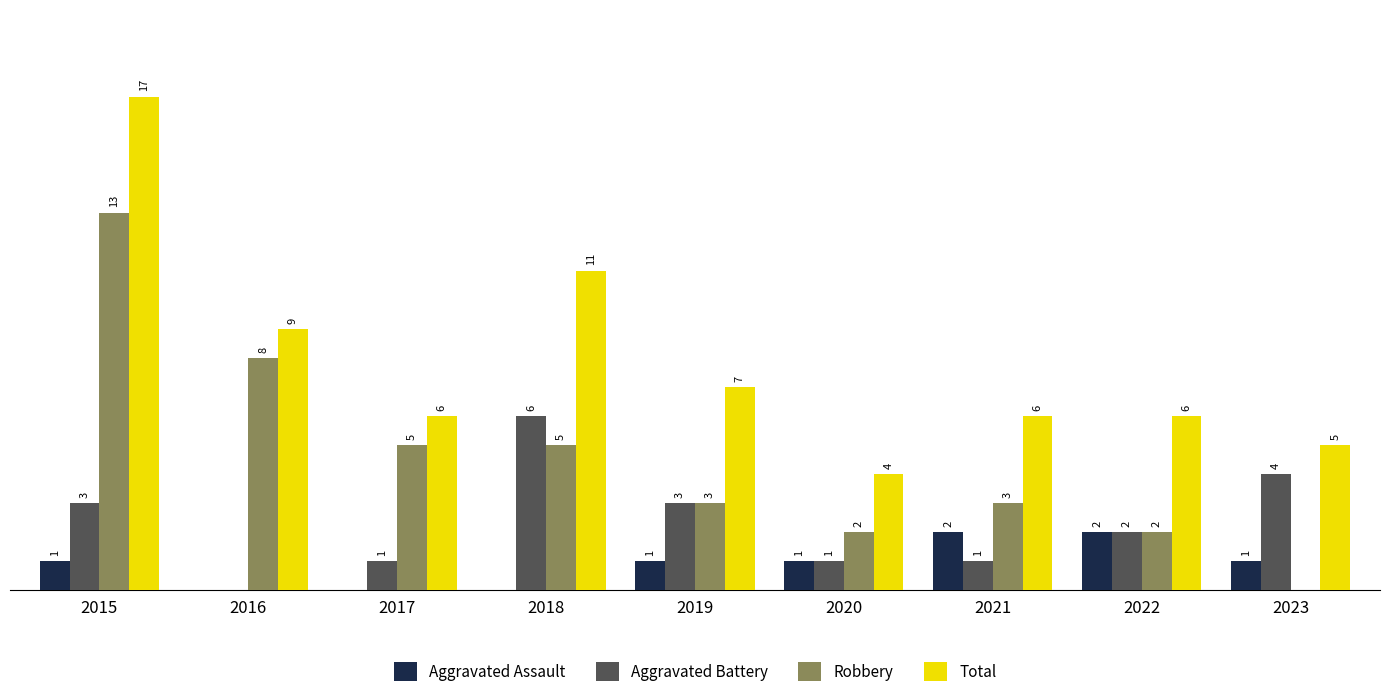

Which series has the largest total across all categories?

Total